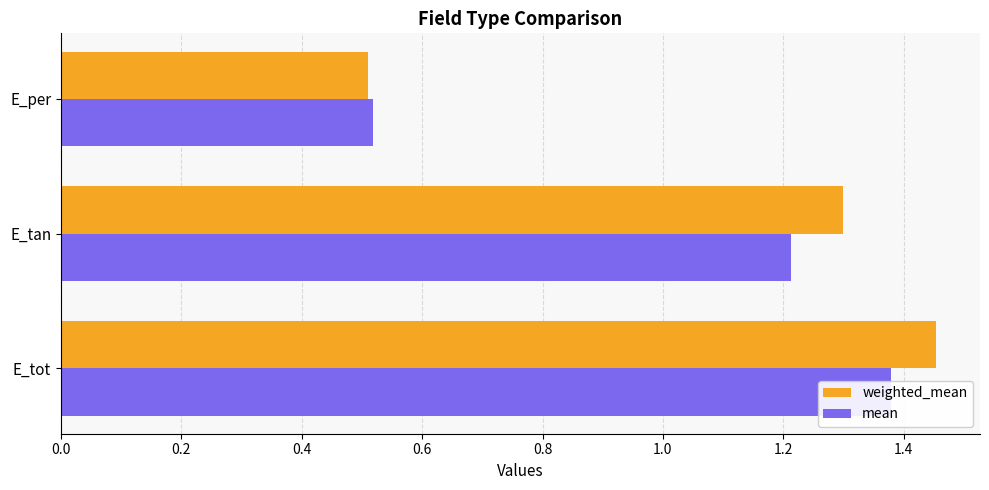

True or false: weighted_mean has a value of 1.5 at E_tot.

True